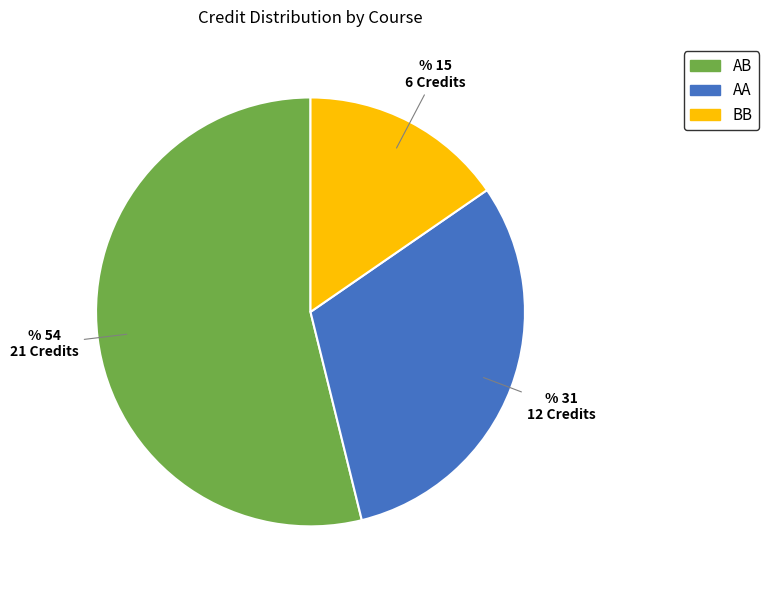

Approximately how many times larger is the value at AA compared to BB?

2.0